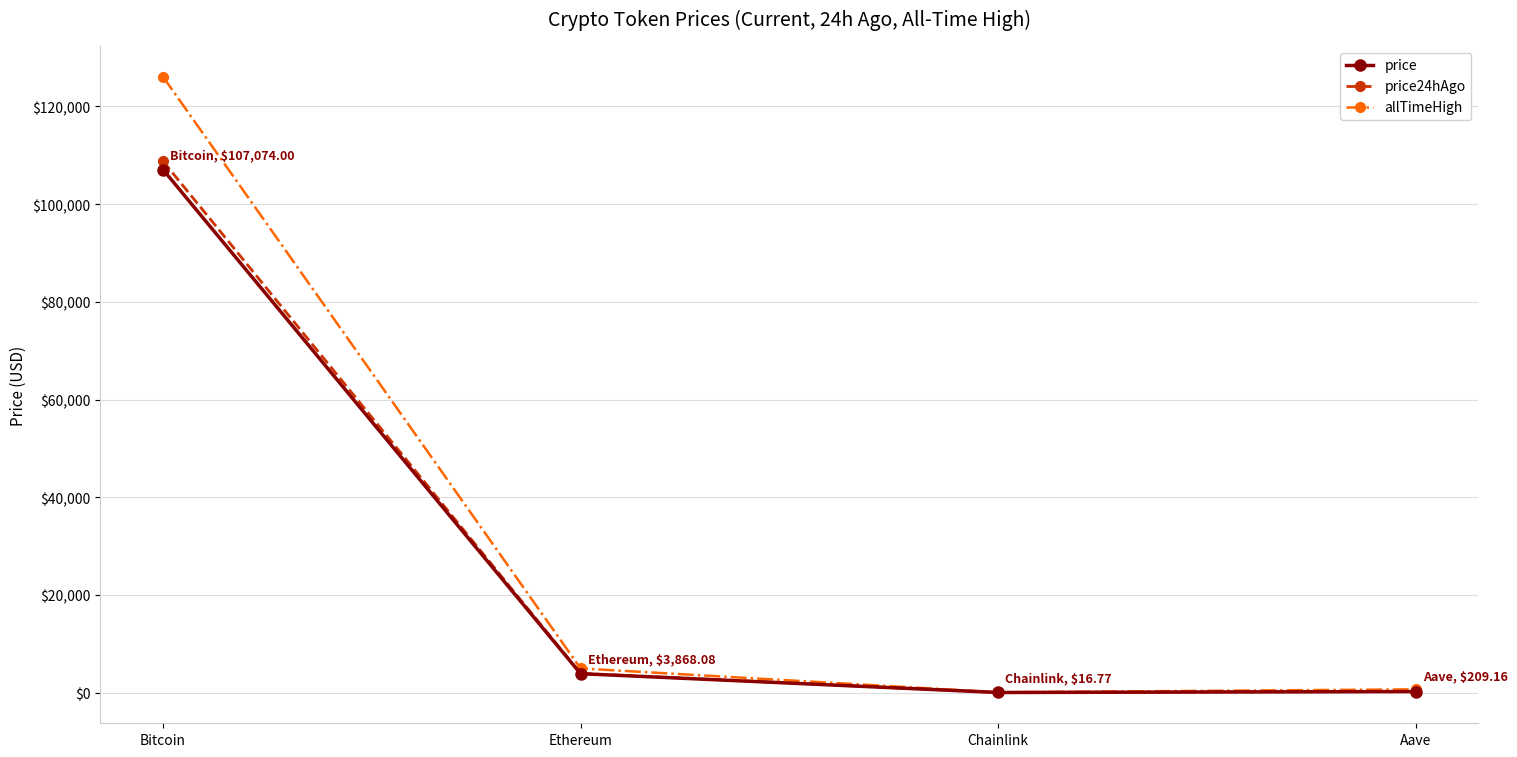

How many categories are shown in the chart?

4